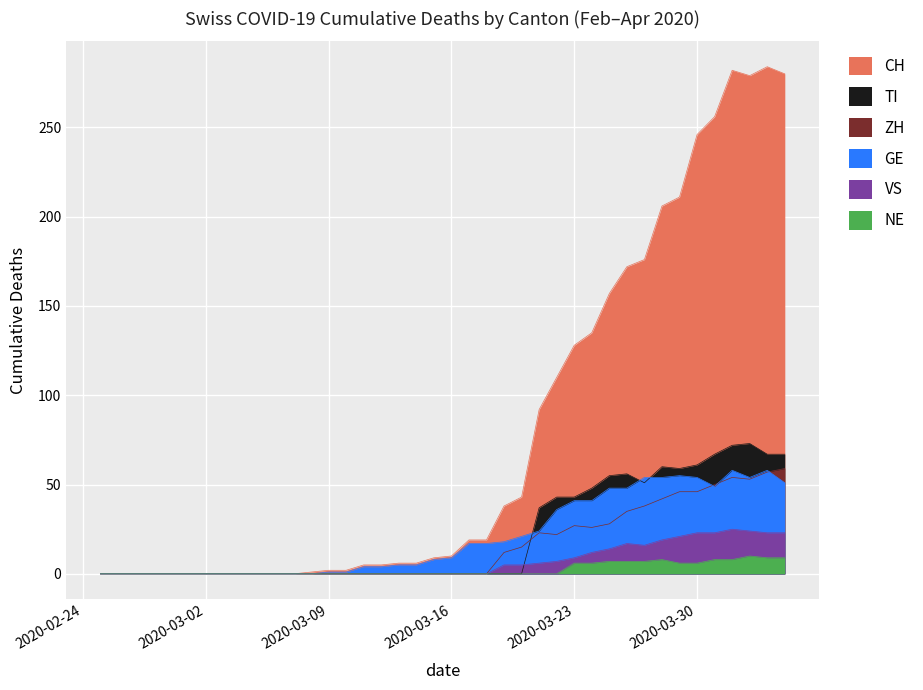

What is the difference between the second highest and second lowest values in the GE series?

58